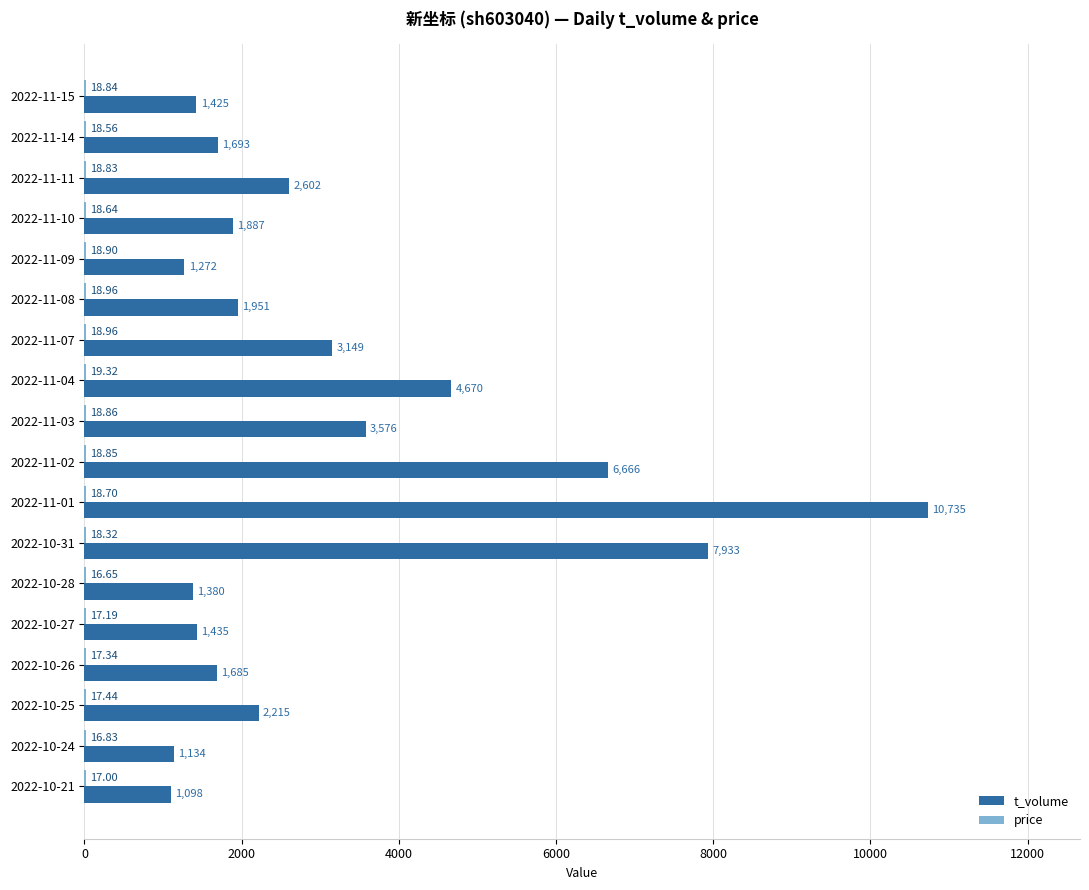

Between 2022-11-14 and 2022-10-21, which series saw the biggest shift?

t_volume